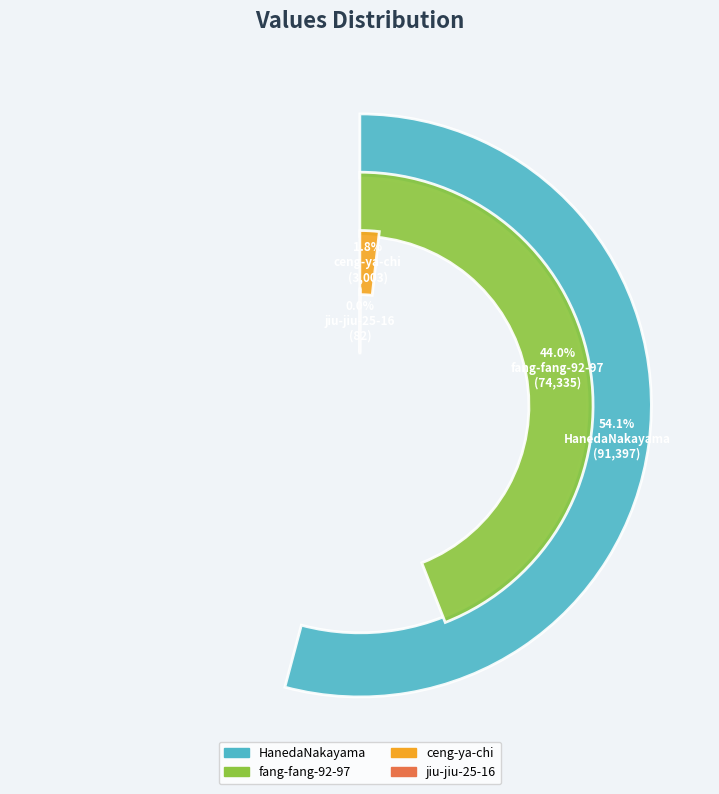

The ceng-ya-chi slice represents 2% of the pie. True or false?

True